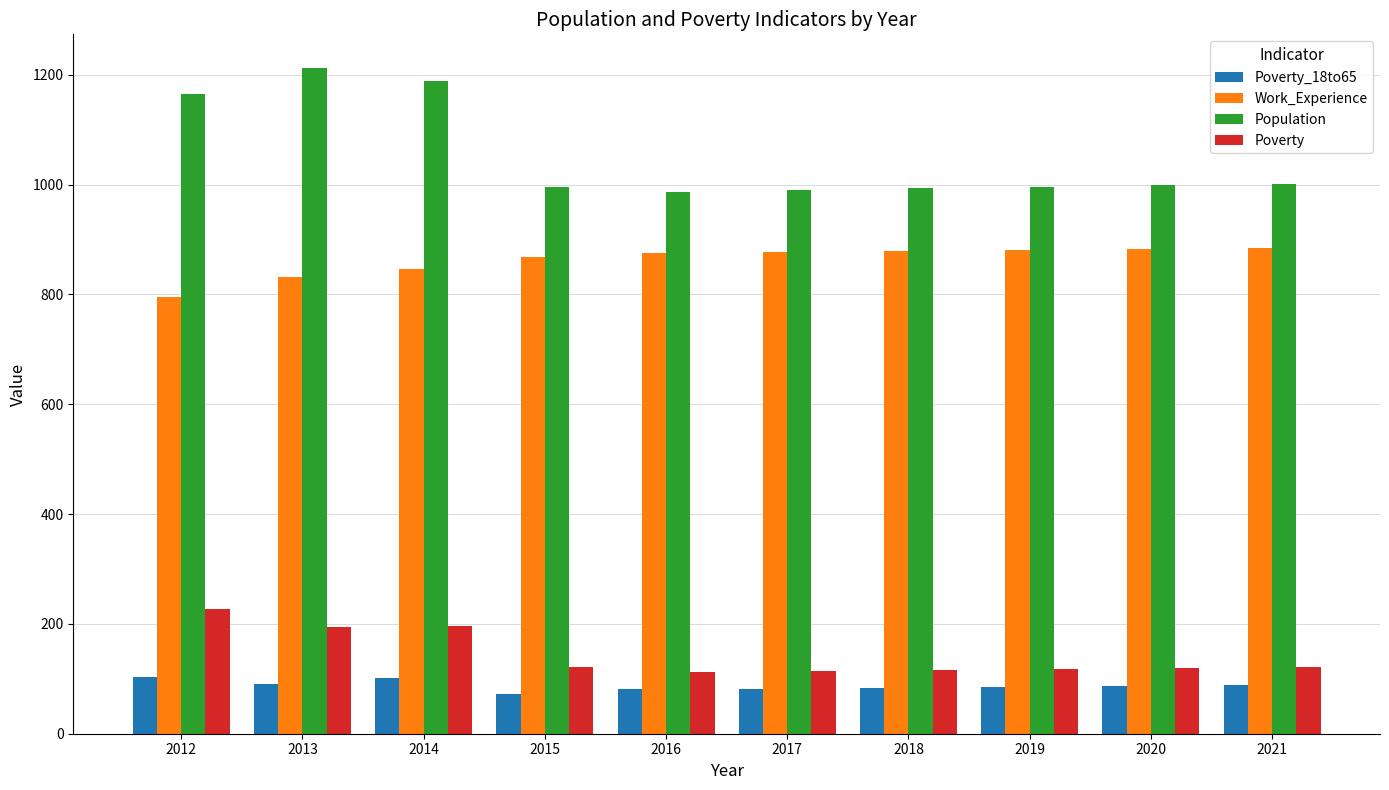

What is the value of the Poverty bar at the 9th from the left?

119